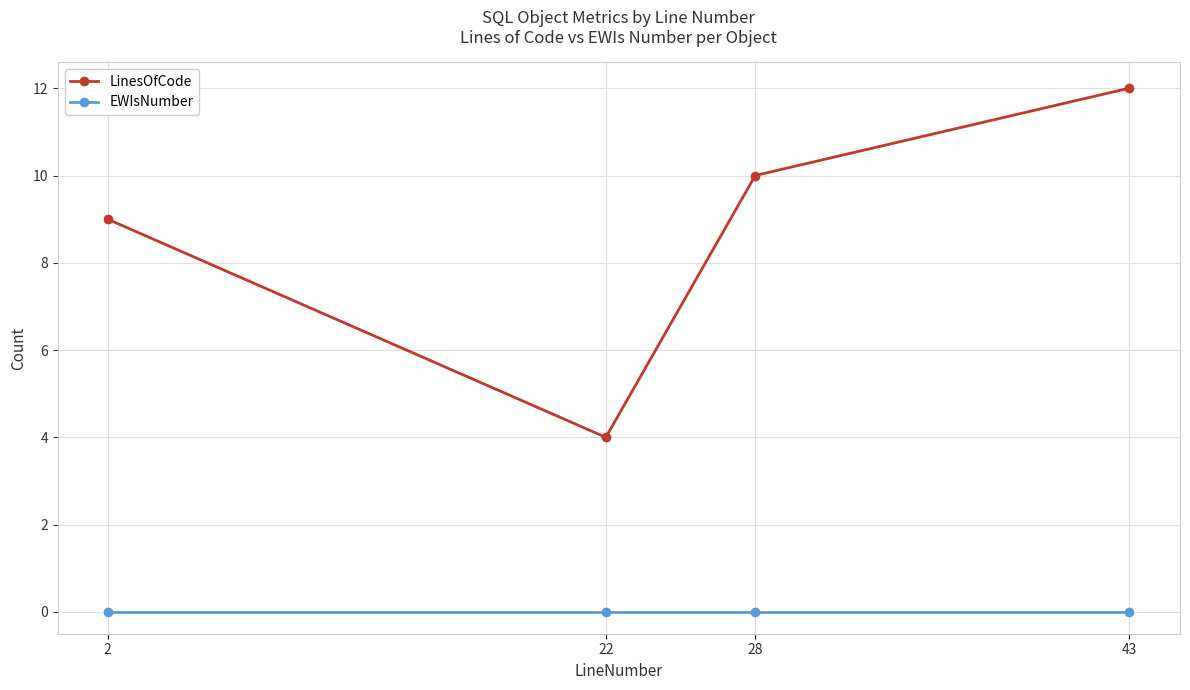

How many series are shown in this chart?

2